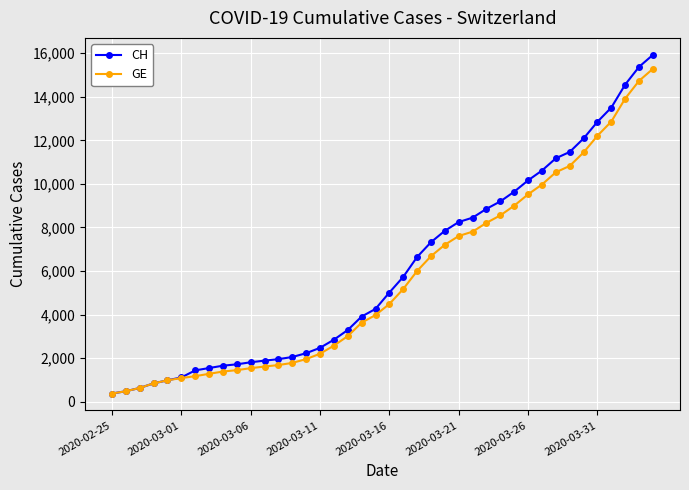

What is the value of the GE point at the 10th from the left?

1447